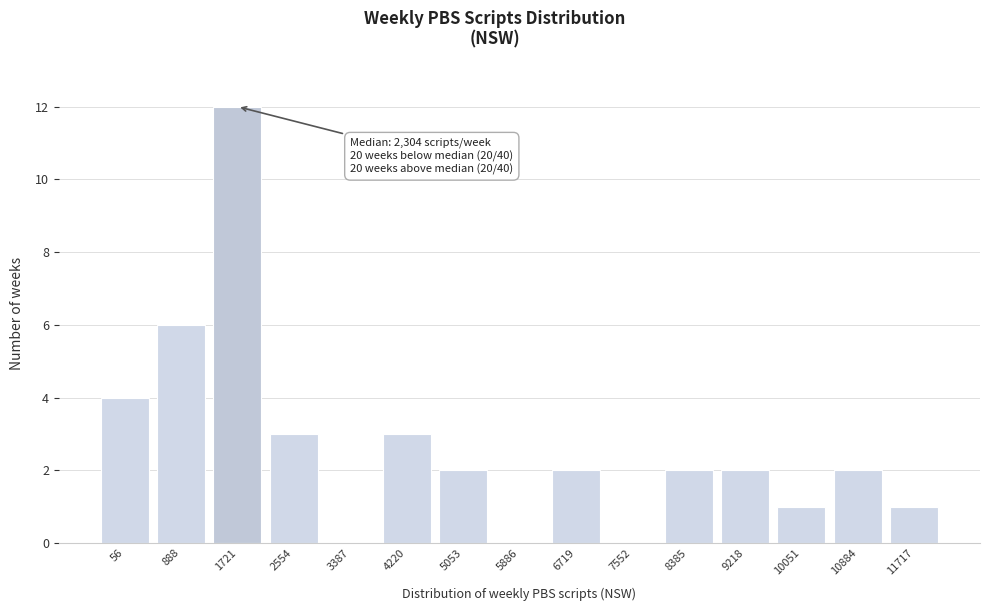

Reading left to right, extract all data points from this chart.

56=4	888=6	1721=12	2554=3	3387=0	4220=3	5053=2	5886=0	6719=2	7552=0	8385=2	9218=2	10051=1	10884=2	11717=1